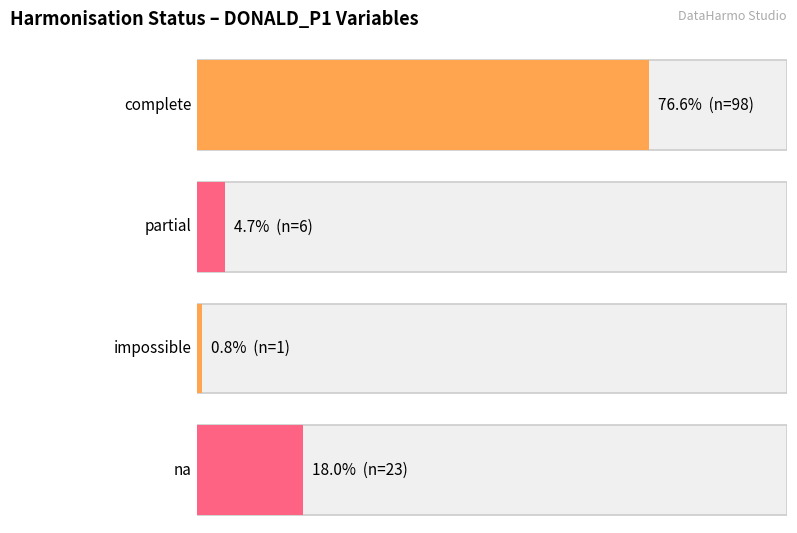

How many bars are there in total?

4